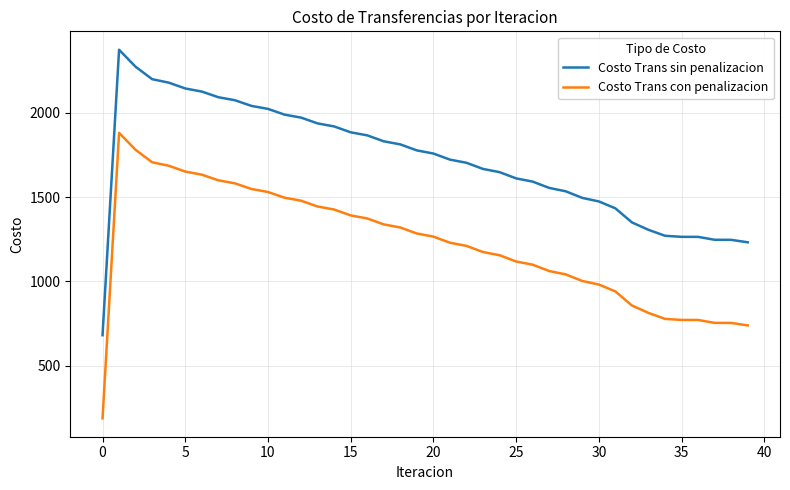

What is the highest value of the Costo Trans con penalizacion series?

1881.9